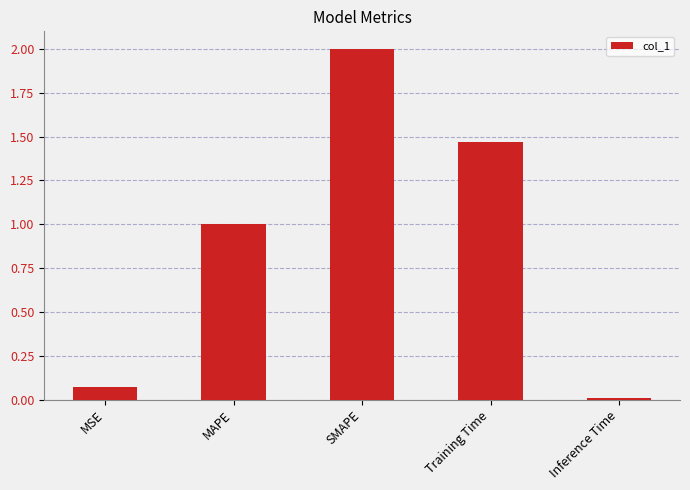

List the labels in order of value, smallest first.

Inference Time, MSE, MAPE, Training Time, SMAPE